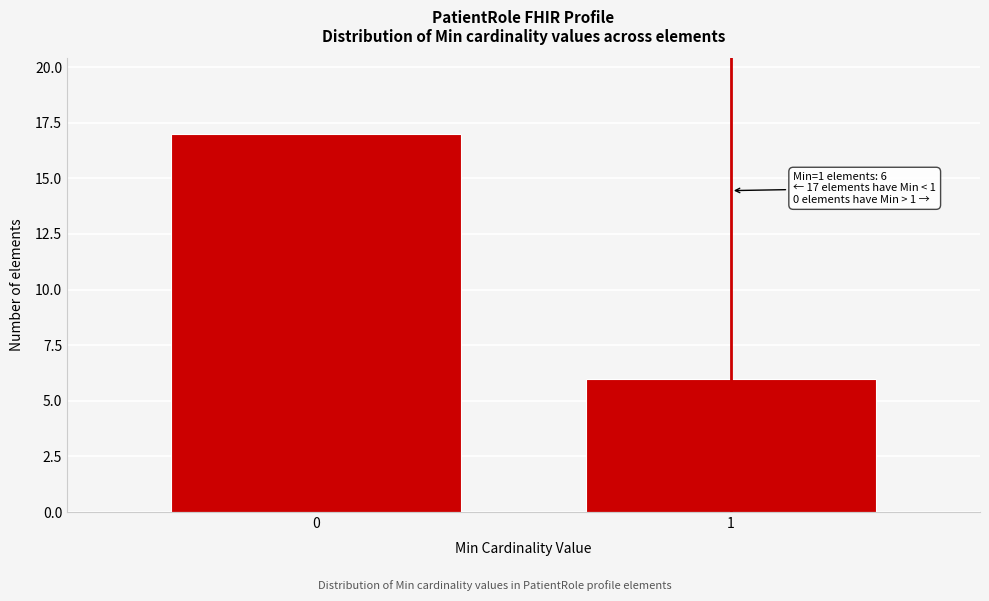

Reading left to right, transcribe all the data shown in this chart.

17	6